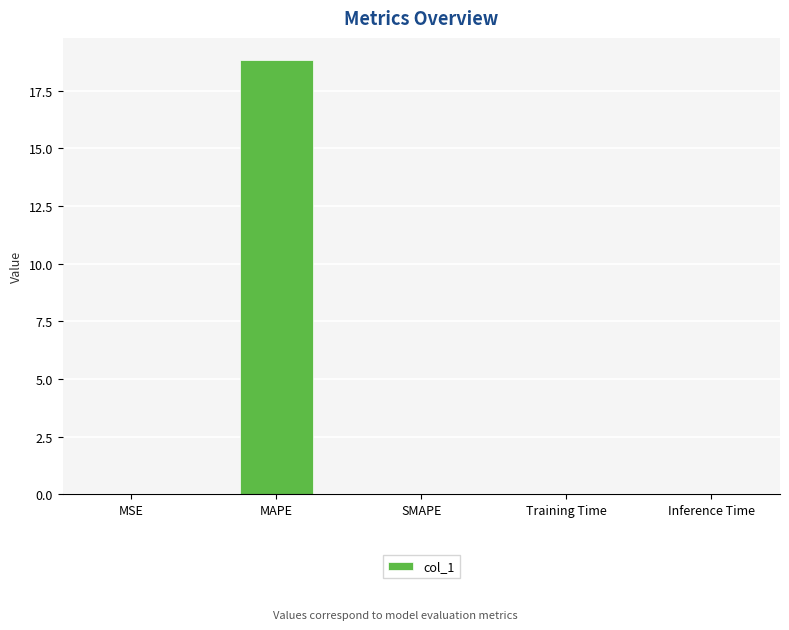

Is it true that the value at MAPE is 18.8?

True